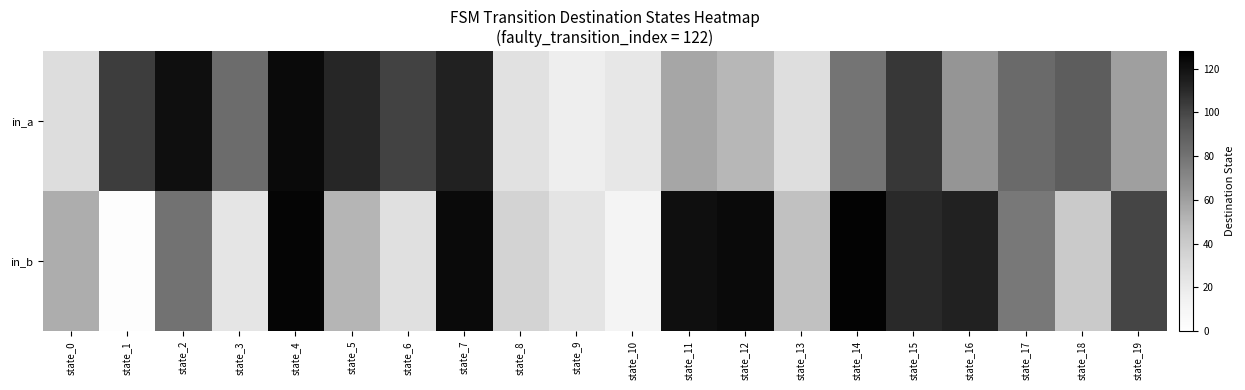

Reading left to right, list all the values displayed in this chart.

in_a: state_0=29	state_1=103	state_2=121	state_3=83	state_4=123	state_5=111	state_6=101	state_7=113	state_8=26	state_9=17	state_10=22	state_11=57	state_12=50	state_13=28	state_14=79	state_15=105	state_16=64	state_17=84	state_18=90	state_19=60
in_b: state_0=54	state_1=2	state_2=80	state_3=23	state_4=125	state_5=51	state_6=27	state_7=123	state_8=35	state_9=24	state_10=11	state_11=121	state_12=123	state_13=45	state_14=126	state_15=110	state_16=113	state_17=77	state_18=40	state_19=100